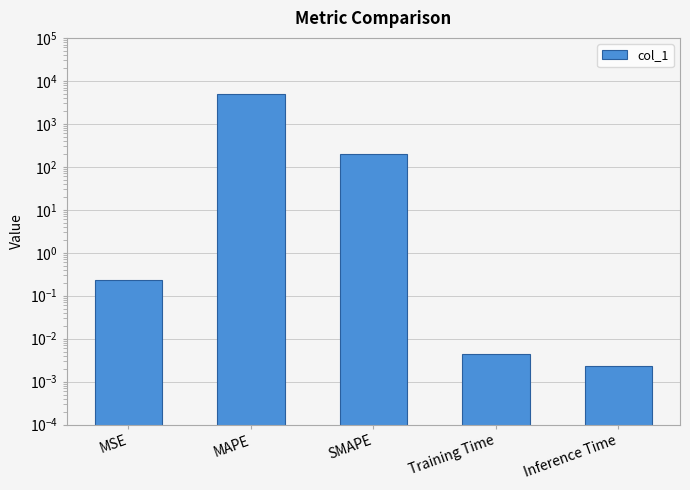

List the labels in order of value, largest first.

MAPE, SMAPE, MSE, Training Time, Inference Time